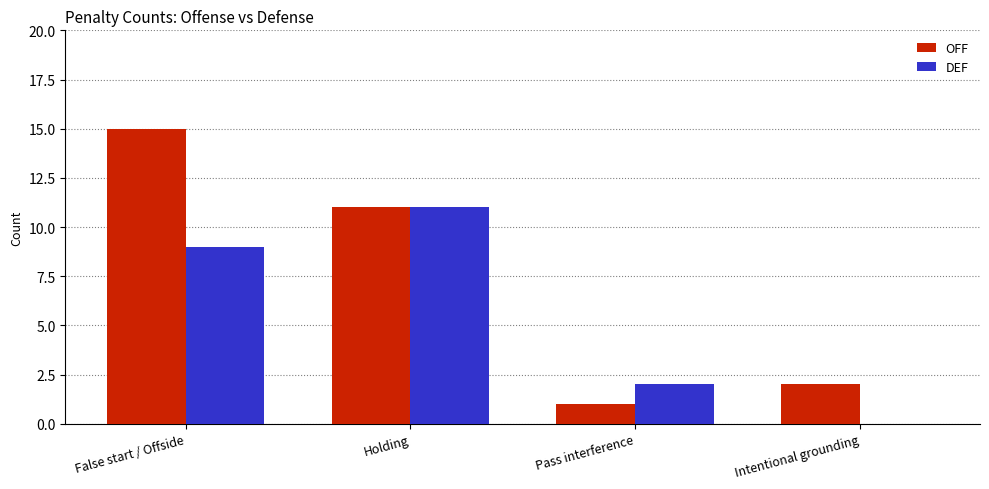

What is the sum of the OFF values at Pass interference and False start / Offside?

16